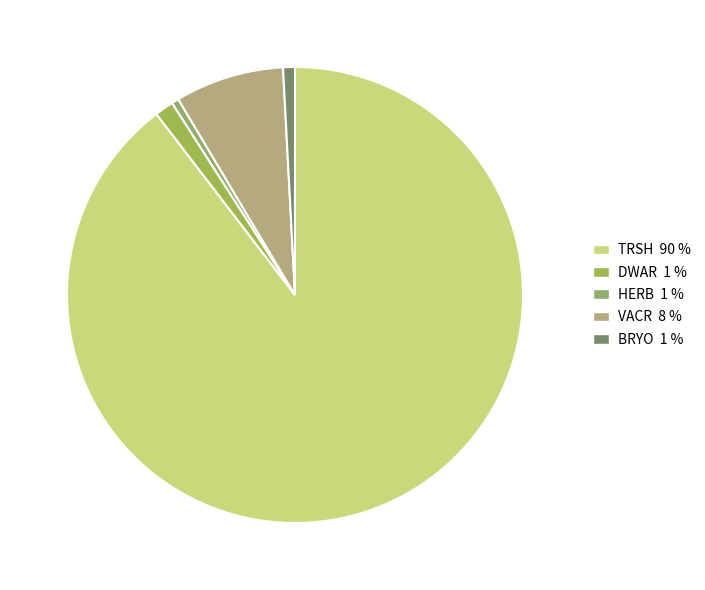

To the nearest percent, what percentage of the pie is VACR?

8%